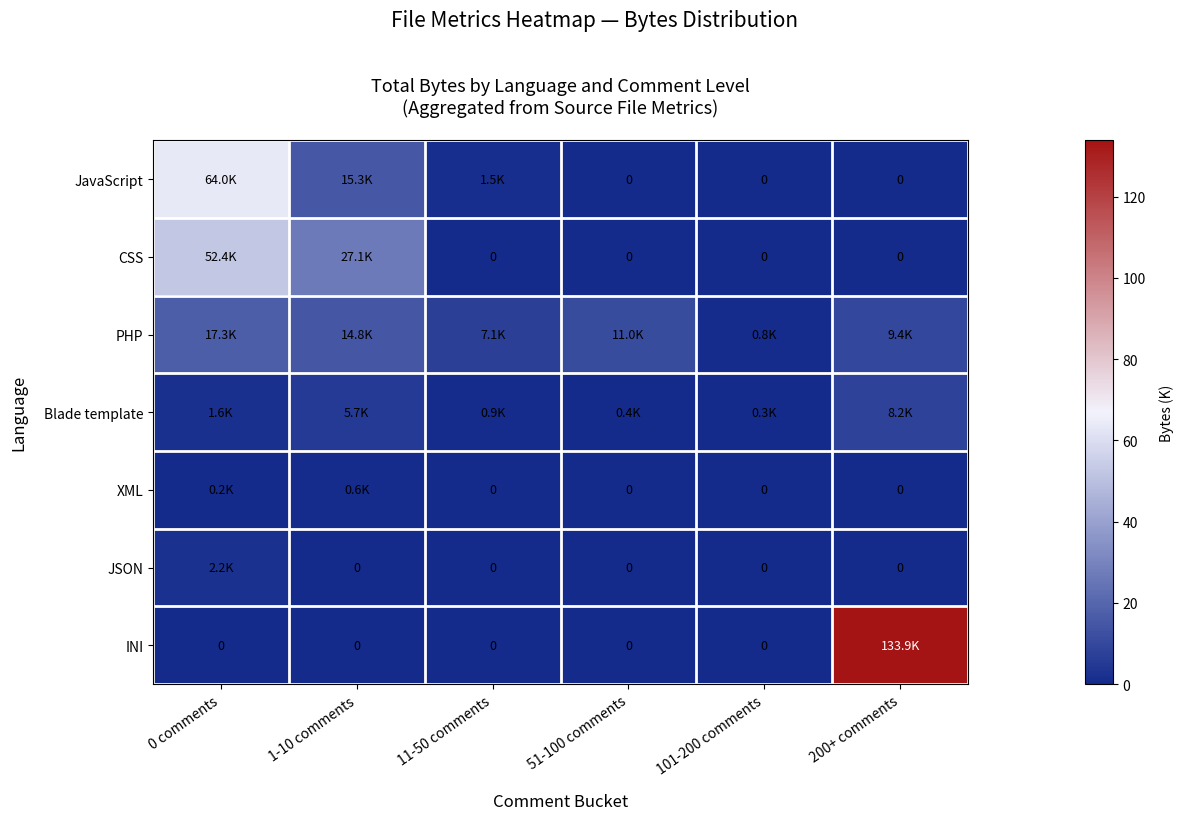

Which series has the largest range (max minus min)?

INI